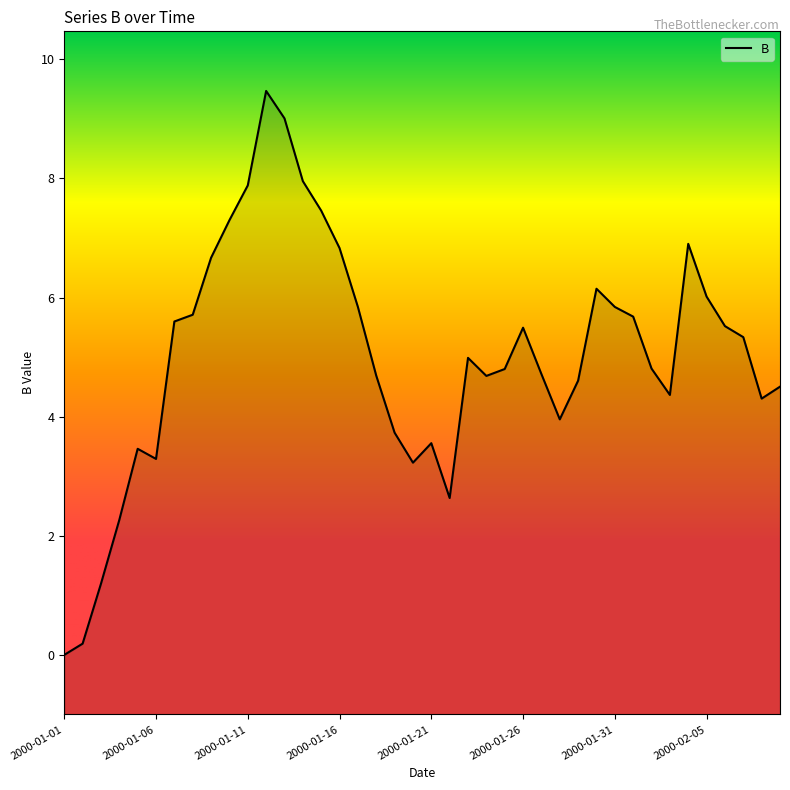

How many data points are less than 4?

11